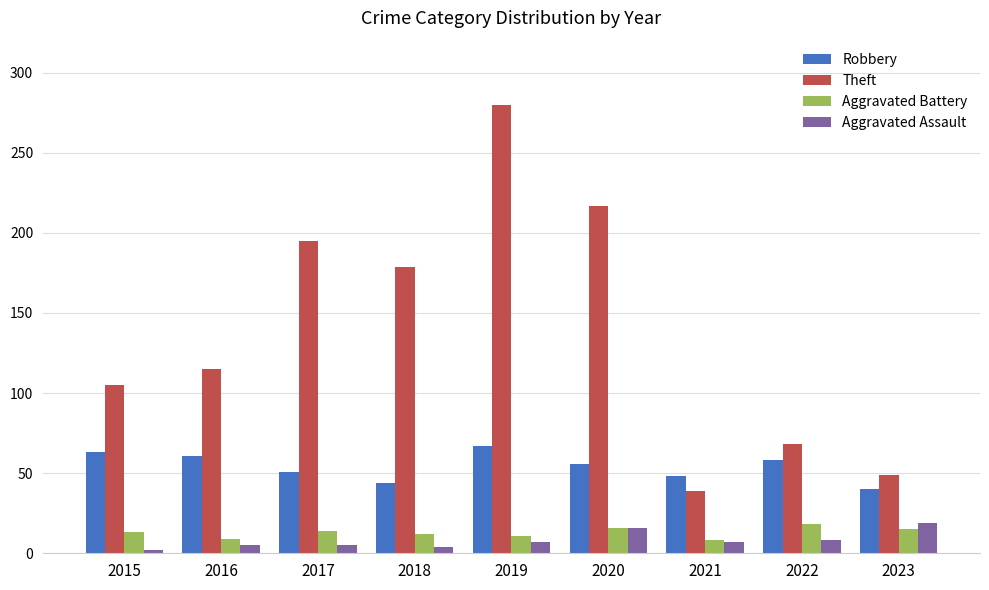

How many groups of bars are there?

9